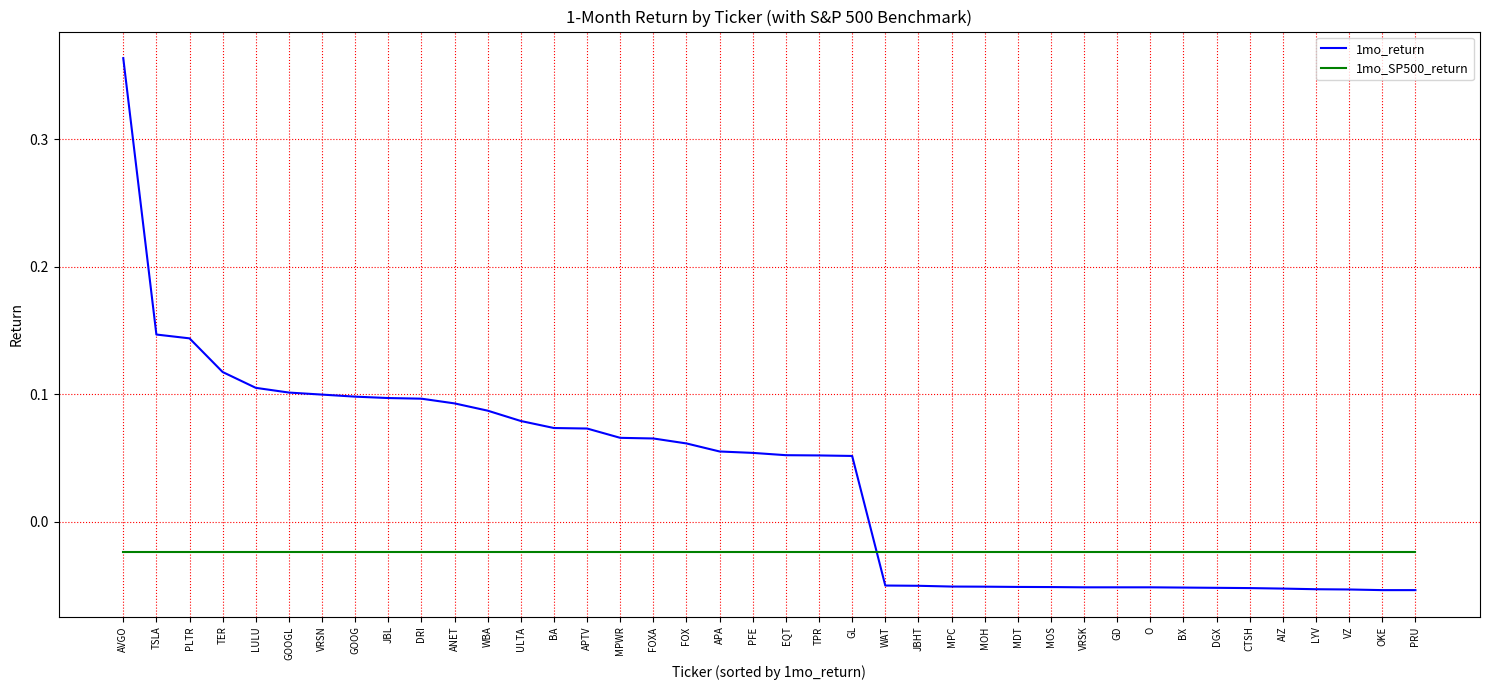

List the series in order of their overall mean, lowest first.

1mo_SP500_return, 1mo_return